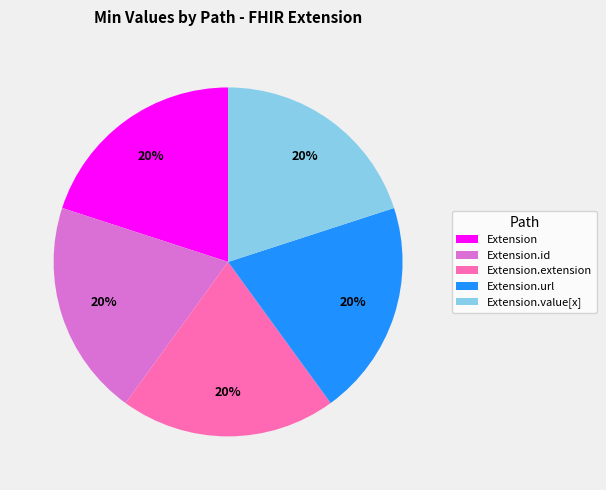

Approximately how many times larger is the value at Extension compared to Extension.extension?

1.0